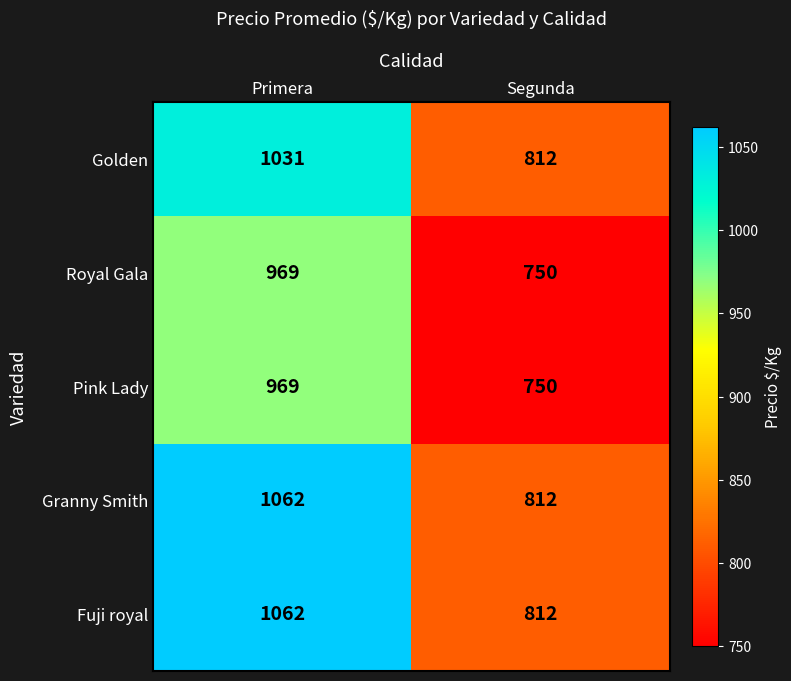

What is the spread (max minus min) of values at Primera?

93